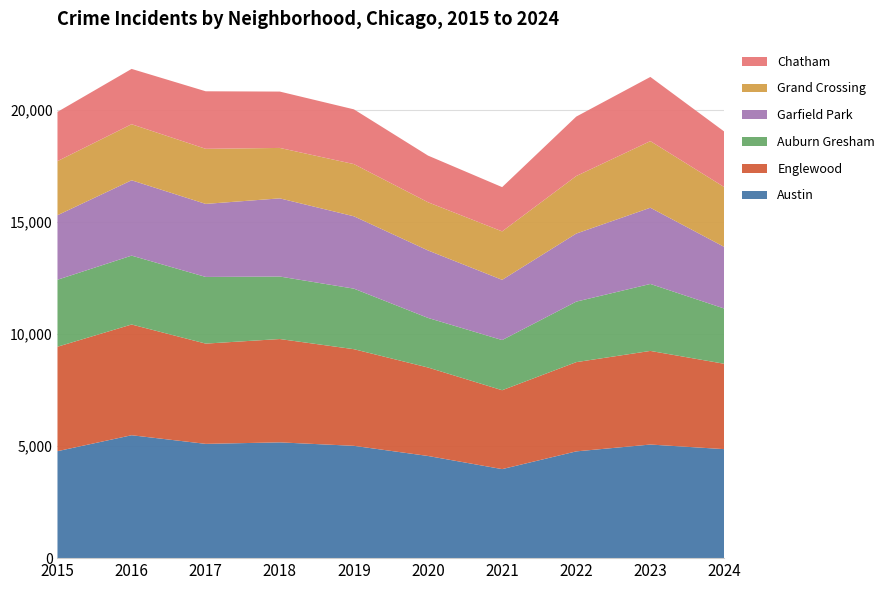

Reading left to right, transcribe all the data shown in this chart.

Austin: 4770	5481	5096	5163	5008	4556	3970	4761	5066	4860
Englewood: 4658	4938	4471	4608	4310	3945	3518	3980	4175	3806
Auburn Gresham: 2987	3071	2973	2787	2700	2211	2237	2698	2986	2462
Garfield Park: 2877	3360	3257	3486	3226	3009	2686	3035	3399	2745
Grand Crossing: 2413	2500	2456	2249	2328	2149	2160	2566	2971	2668
Chatham: 2195	2467	2566	2513	2441	2081	1974	2650	2862	2475